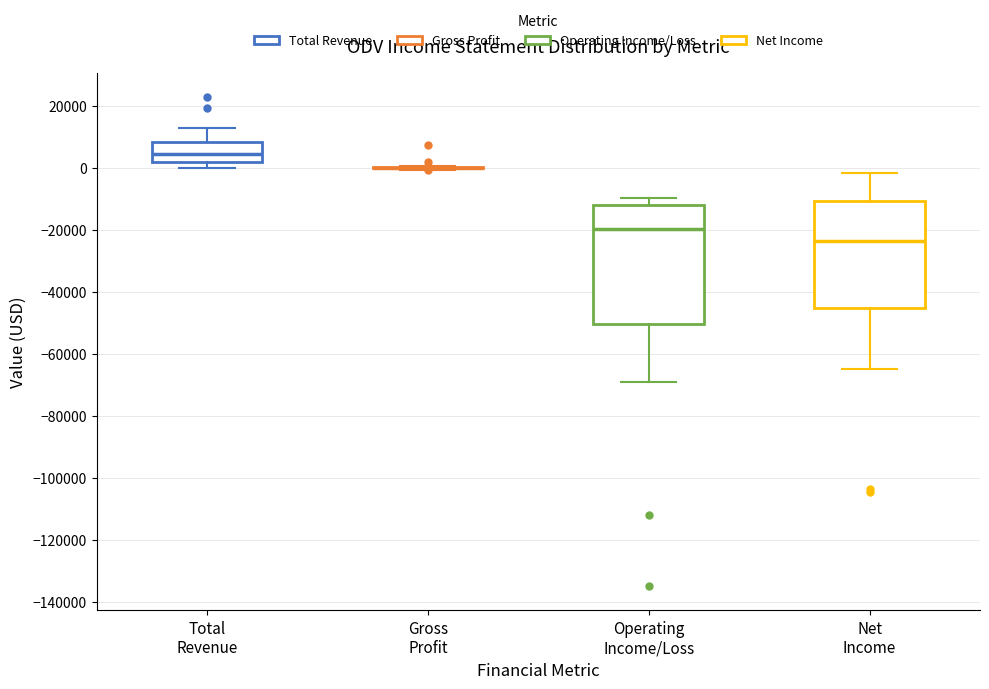

Reading left to right, read every box against the y-axis: the position of its median line, the range the box covers, and the ends of its whiskers. The values are not printed on the chart, so give them approximately, as read against the axis.

Total Revenue: median 4000, box 2000 to 8000, whiskers 0 to 12000
Gross Profit: box collapsed to a line at 0, whiskers 0 to 0
Operating Income/Loss: median -20000, box -50000 to -12000, whiskers -70000 to -10000
Net Income: median -24000, box -46000 to -10000, whiskers -64000 to -2000